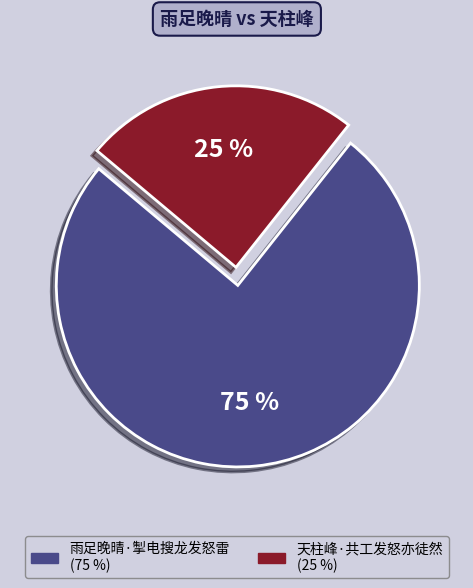

Is the sum of 天柱峰·共工发怒亦徒然 and 雨足晚晴·掣电搜龙发怒雷 greater than half?

Yes